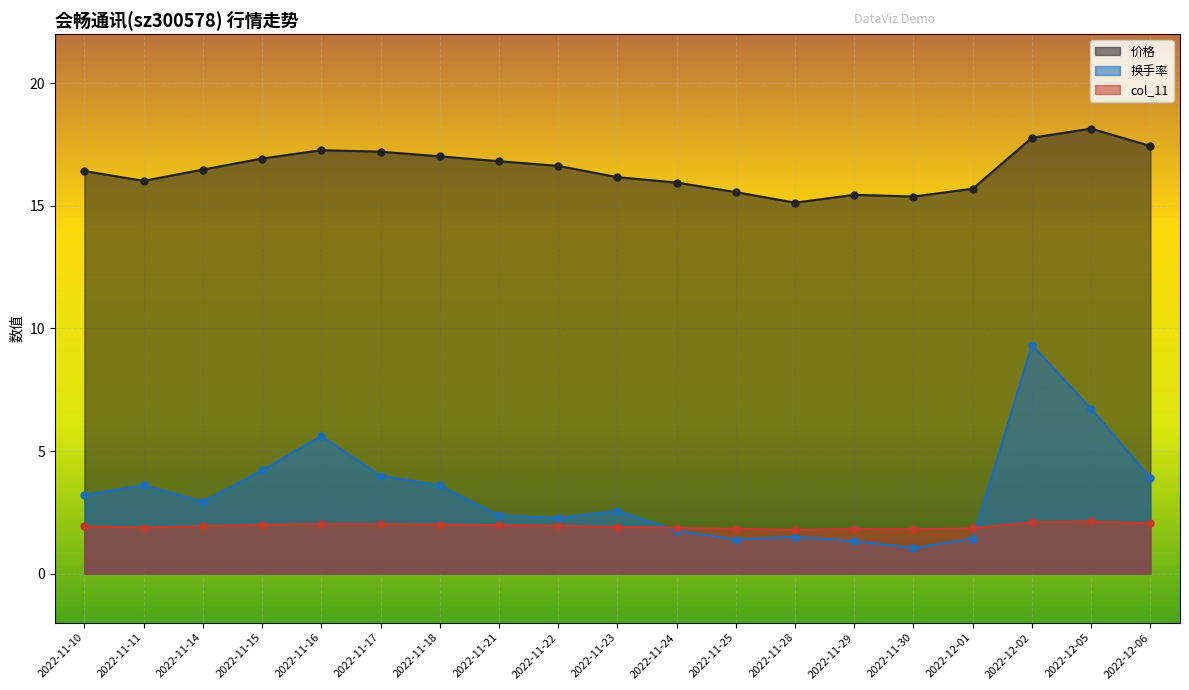

Which series has the largest Y range (max minus min)?

换手率